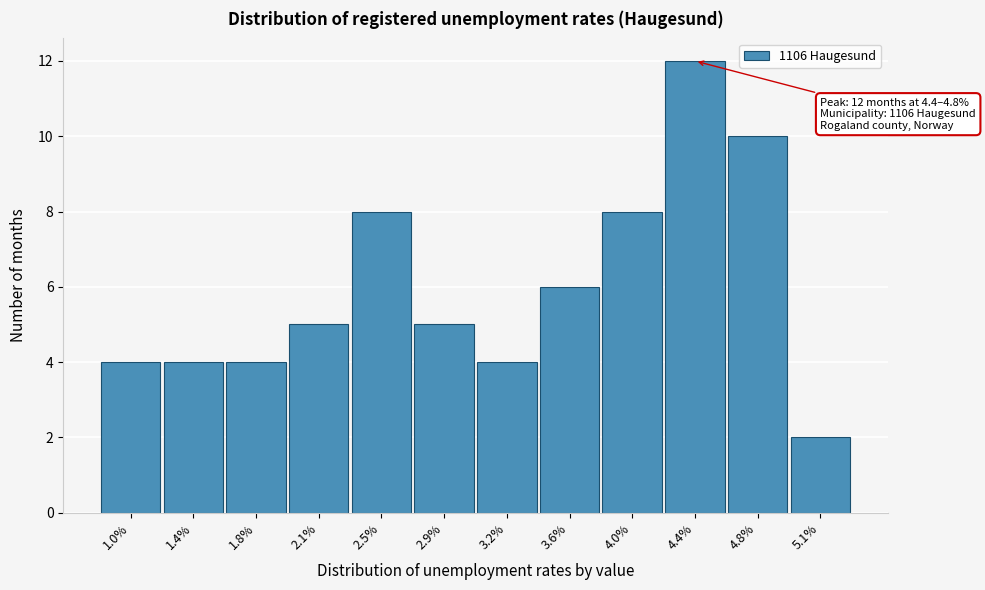

Reading left to right, transcribe all the data shown in this chart.

1.0%=4	1.4%=4	1.8%=4	2.1%=5	2.5%=8	2.9%=5	3.2%=4	3.6%=6	4.0%=8	4.4%=12	4.8%=10	5.1%=2